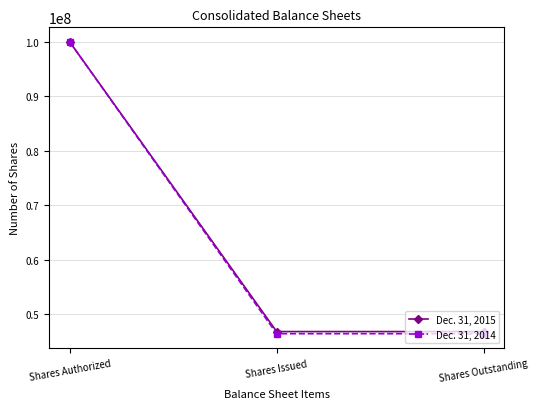

Reading left to right, list all the values displayed in this chart.

Dec. 31, 2015: 100000000	46817829	46817829
Dec. 31, 2014: 100000000	46426714	46426714